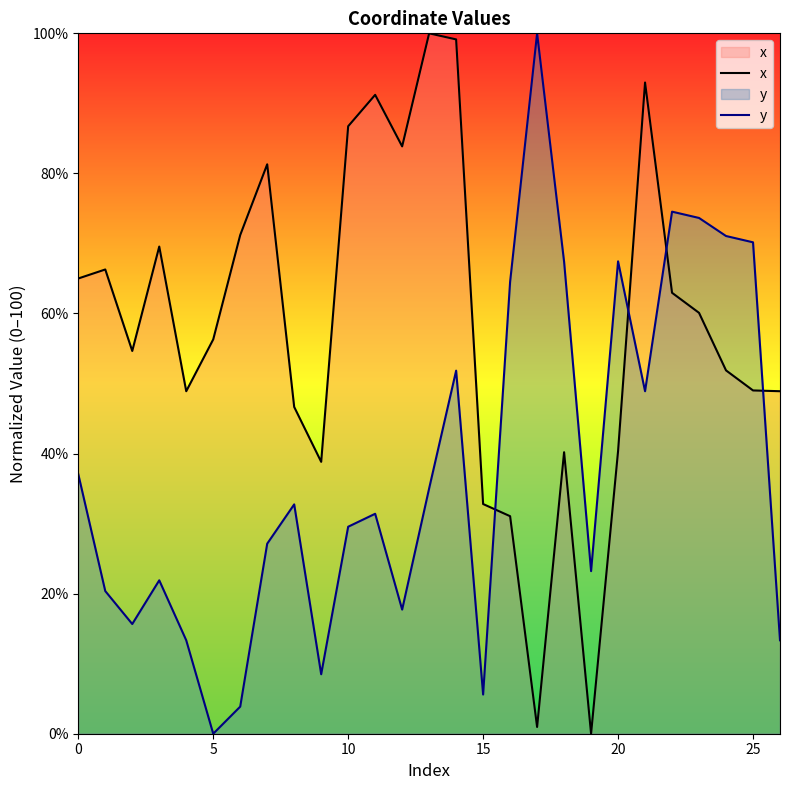

The y series shows 23.2 at 19. True or false?

True